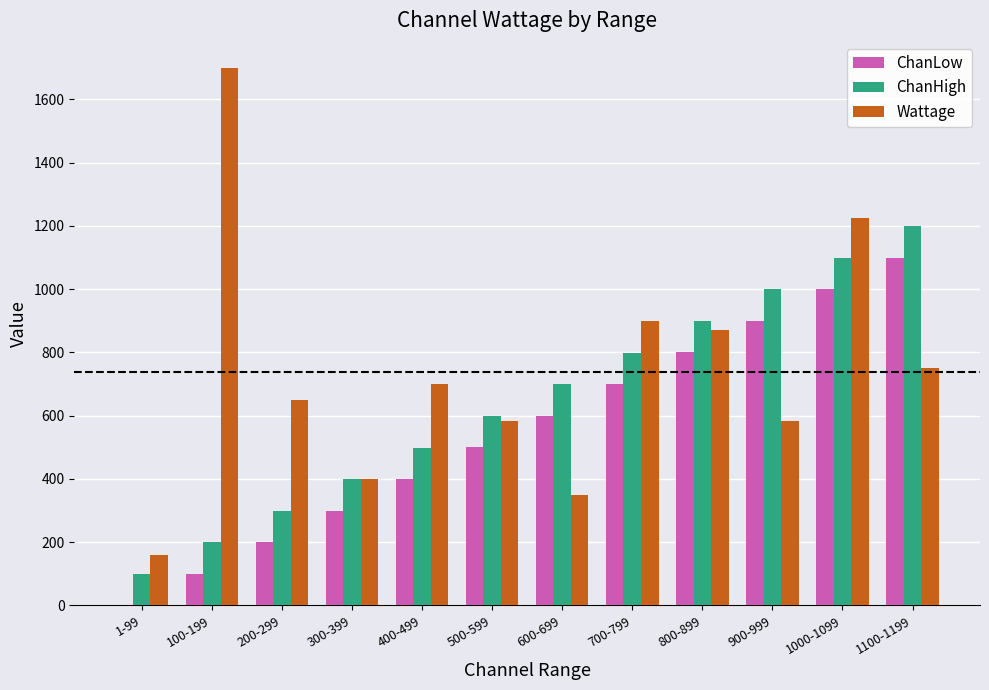

What is the sum of all ChanLow values?

6601